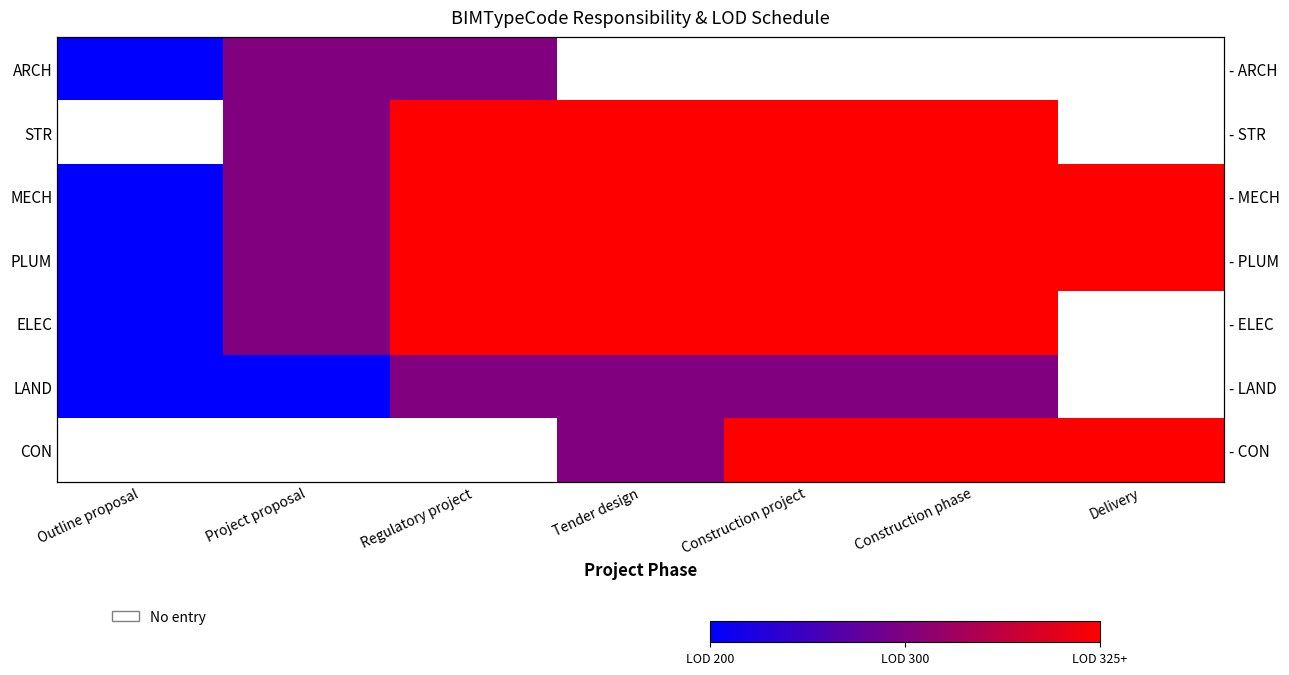

Count the number of categories in the chart.

7